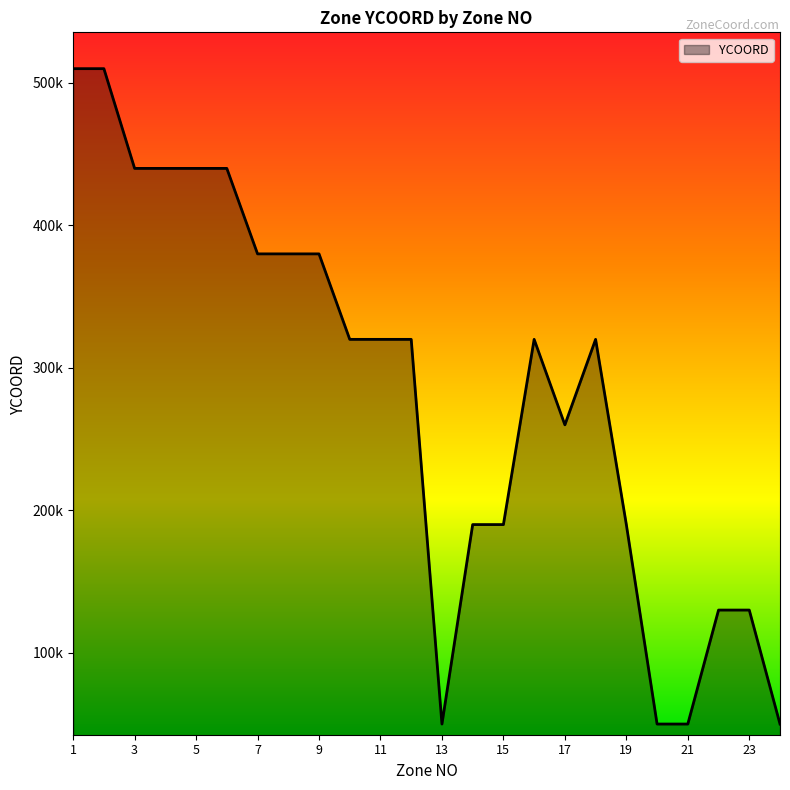

Does the chart display data point markers on the line(s)?

No